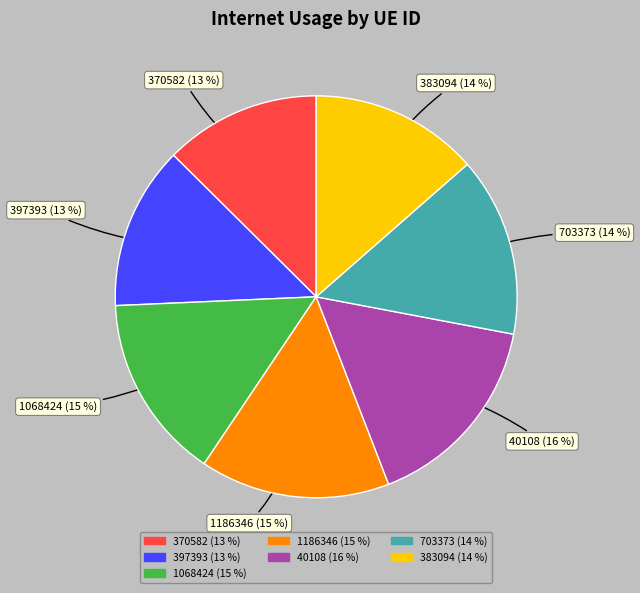

Does any single category account for the majority?

No